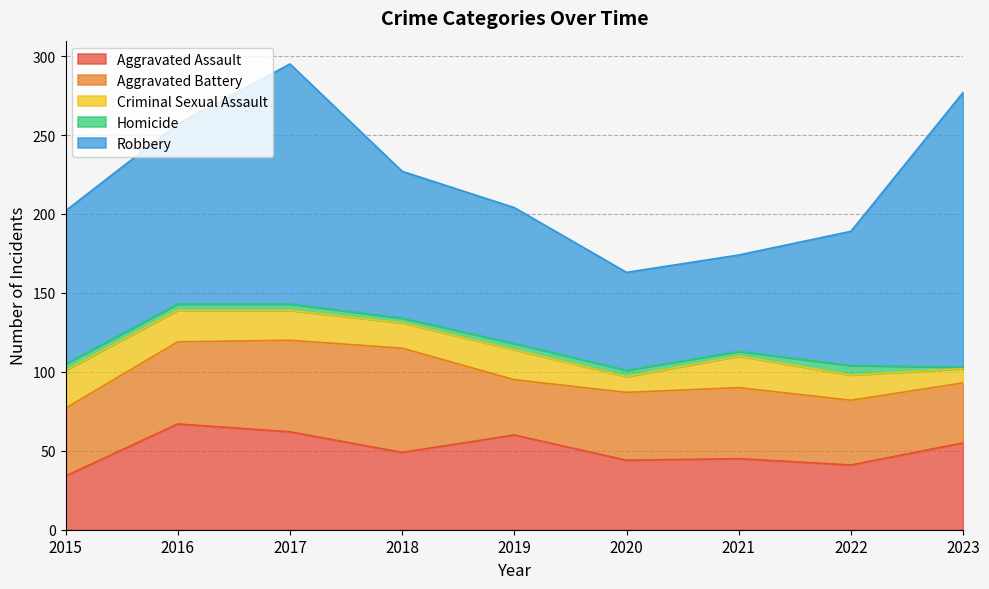

What is the minimum value for Robbery?

61